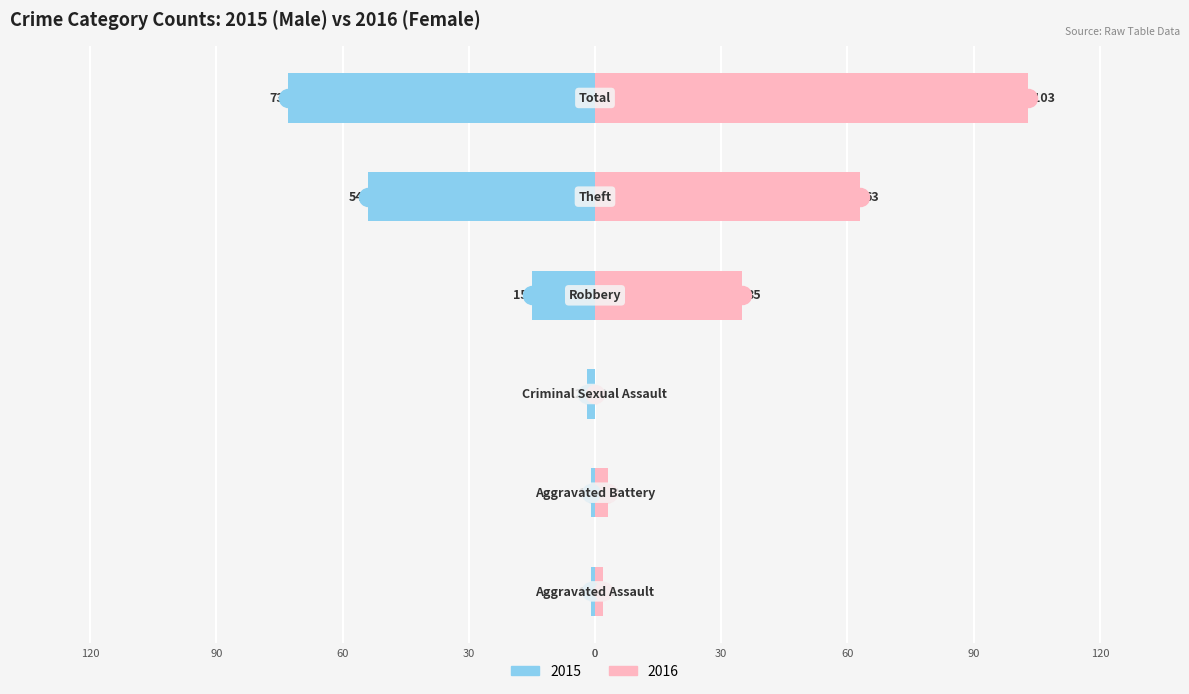

Reading left to right, list all the values displayed in this chart.

Male: 0=-1	30=-1	60=-2	90=-15	120=-54	0=-73
Female: 0=2	30=3	60=0	90=35	120=63	0=103